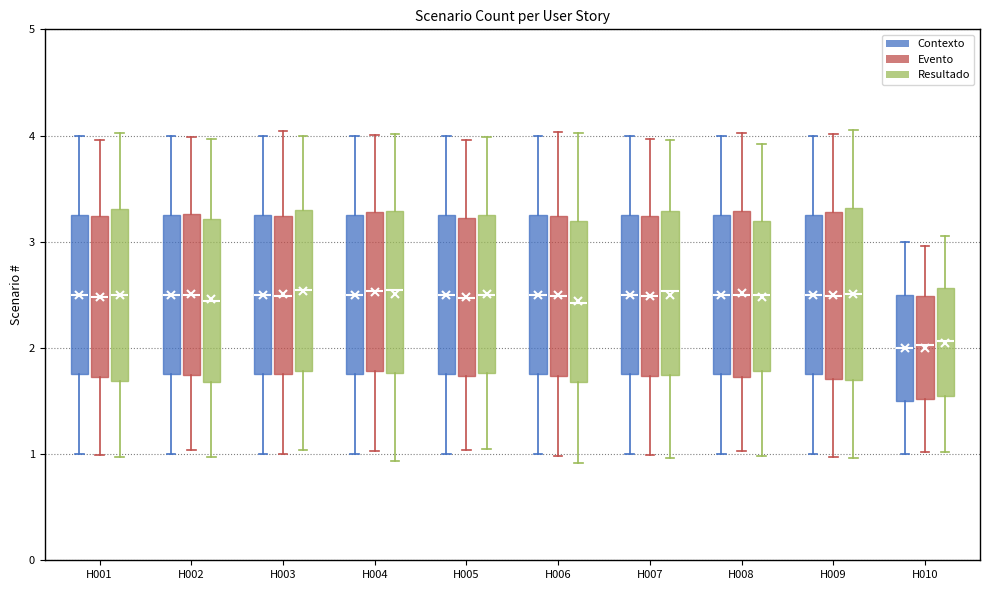

Reading left to right, transcribe this box plot: for each box, give where its median line is, the range the box spans, and where its two whiskers end, as read against the y-axis. The values are not printed on the chart, so give them approximately, as read against the axis.

H001 (Contexto): median 2.5, box 1.8 to 3.3, whiskers 1.0 to 4.0
H001 (Evento): median 2.5, box 1.7 to 3.2, whiskers 1.0 to 4.0
H001 (Resultado): median 2.5, box 1.7 to 3.3, whiskers 1.0 to 4.0
H002 (Contexto): median 2.5, box 1.8 to 3.3, whiskers 1.0 to 4.0
H002 (Evento): median 2.5, box 1.7 to 3.3, whiskers 1.0 to 4.0
H002 (Resultado): median 2.4, box 1.7 to 3.2, whiskers 1.0 to 4.0
H003 (Contexto): median 2.5, box 1.8 to 3.3, whiskers 1.0 to 4.0
H003 (Evento): median 2.5, box 1.8 to 3.2, whiskers 1.0 to 4.0
H003 (Resultado): median 2.5, box 1.8 to 3.3, whiskers 1.0 to 4.0
H004 (Contexto): median 2.5, box 1.8 to 3.3, whiskers 1.0 to 4.0
H004 (Evento): median 2.5, box 1.8 to 3.3, whiskers 1.0 to 4.0
H004 (Resultado): median 2.5, box 1.8 to 3.3, whiskers 0.9 to 4.0
H005 (Contexto): median 2.5, box 1.8 to 3.3, whiskers 1.0 to 4.0
H005 (Evento): median 2.5, box 1.7 to 3.2, whiskers 1.0 to 4.0
H005 (Resultado): median 2.5, box 1.8 to 3.2, whiskers 1.0 to 4.0
H006 (Contexto): median 2.5, box 1.8 to 3.3, whiskers 1.0 to 4.0
H006 (Evento): median 2.5, box 1.7 to 3.2, whiskers 1.0 to 4.0
H006 (Resultado): median 2.4, box 1.7 to 3.2, whiskers 0.9 to 4.0
H007 (Contexto): median 2.5, box 1.8 to 3.3, whiskers 1.0 to 4.0
H007 (Evento): median 2.5, box 1.7 to 3.2, whiskers 1.0 to 4.0
H007 (Resultado): median 2.5, box 1.7 to 3.3, whiskers 1.0 to 4.0
H008 (Contexto): median 2.5, box 1.8 to 3.3, whiskers 1.0 to 4.0
H008 (Evento): median 2.5, box 1.7 to 3.3, whiskers 1.0 to 4.0
H008 (Resultado): median 2.5, box 1.8 to 3.2, whiskers 1.0 to 3.9
H009 (Contexto): median 2.5, box 1.8 to 3.3, whiskers 1.0 to 4.0
H009 (Evento): median 2.5, box 1.7 to 3.3, whiskers 1.0 to 4.0
H009 (Resultado): median 2.5, box 1.7 to 3.3, whiskers 1.0 to 4.1
H010 (Contexto): median 2.0, box 1.5 to 2.5, whiskers 1.0 to 3.0
H010 (Evento): median 2.0, box 1.5 to 2.5, whiskers 1.0 to 3.0
H010 (Resultado): median 2.1, box 1.5 to 2.6, whiskers 1.0 to 3.1